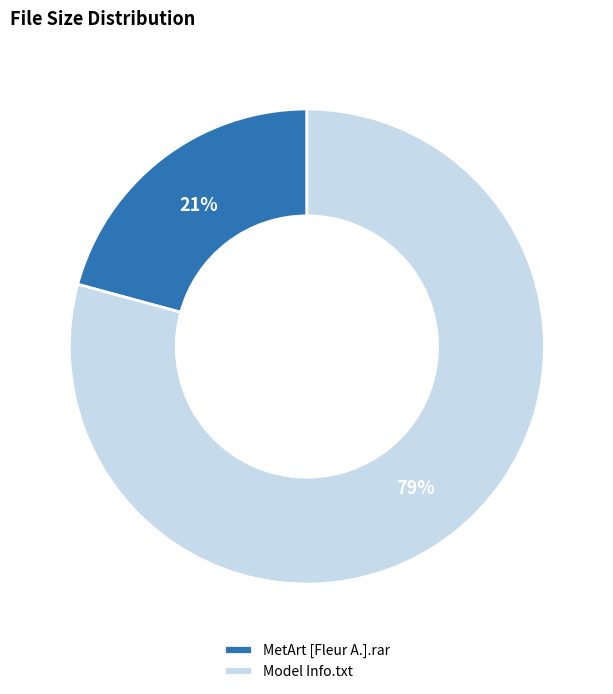

Which slice is the largest?

Model Info.txt